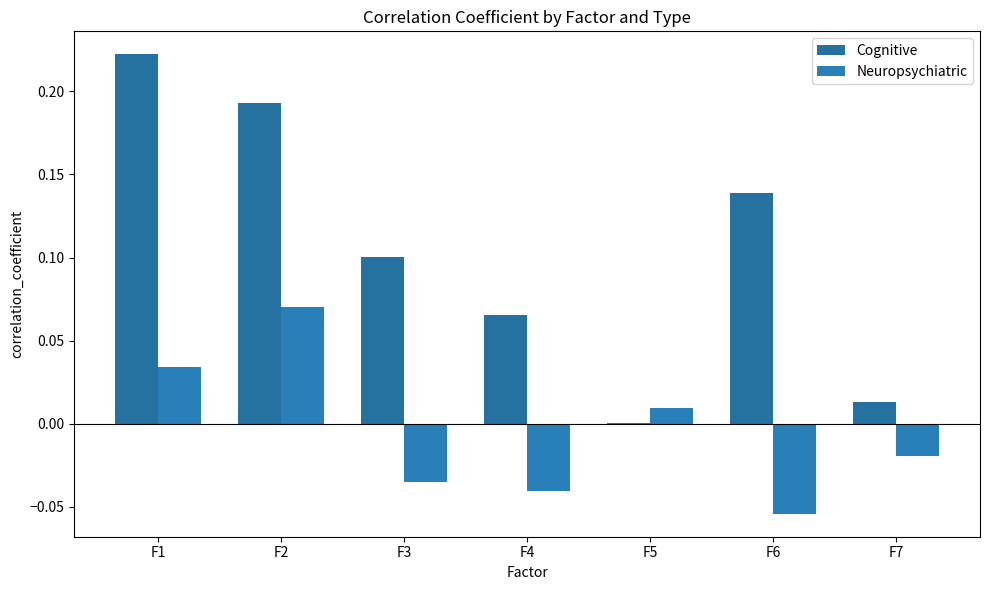

How many values in the Neuropsychiatric series exceed 0?

3